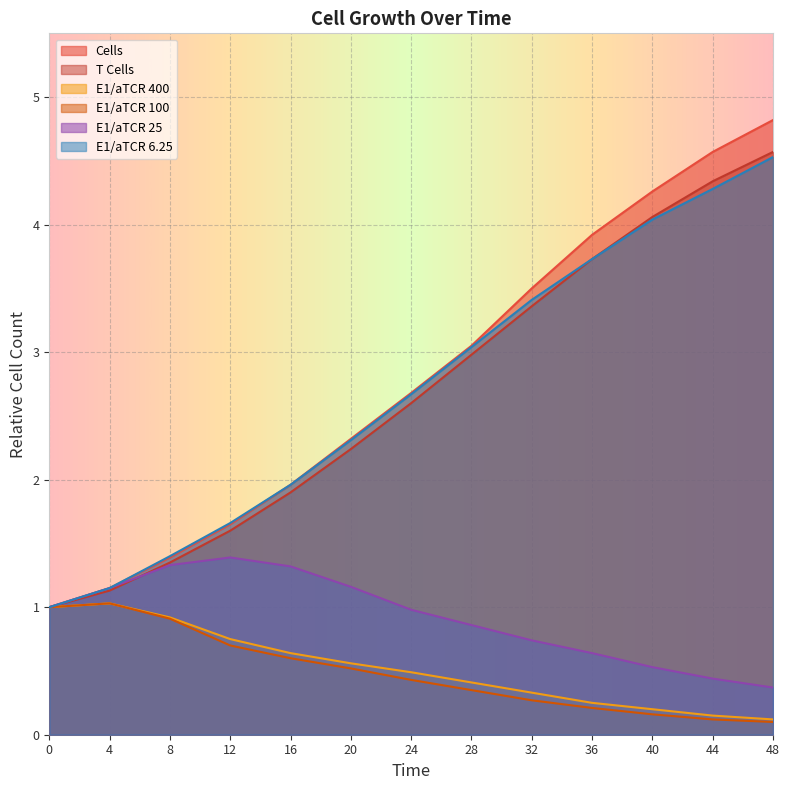

How many values in the E1/aTCR 6.25 series exceed 2?

8